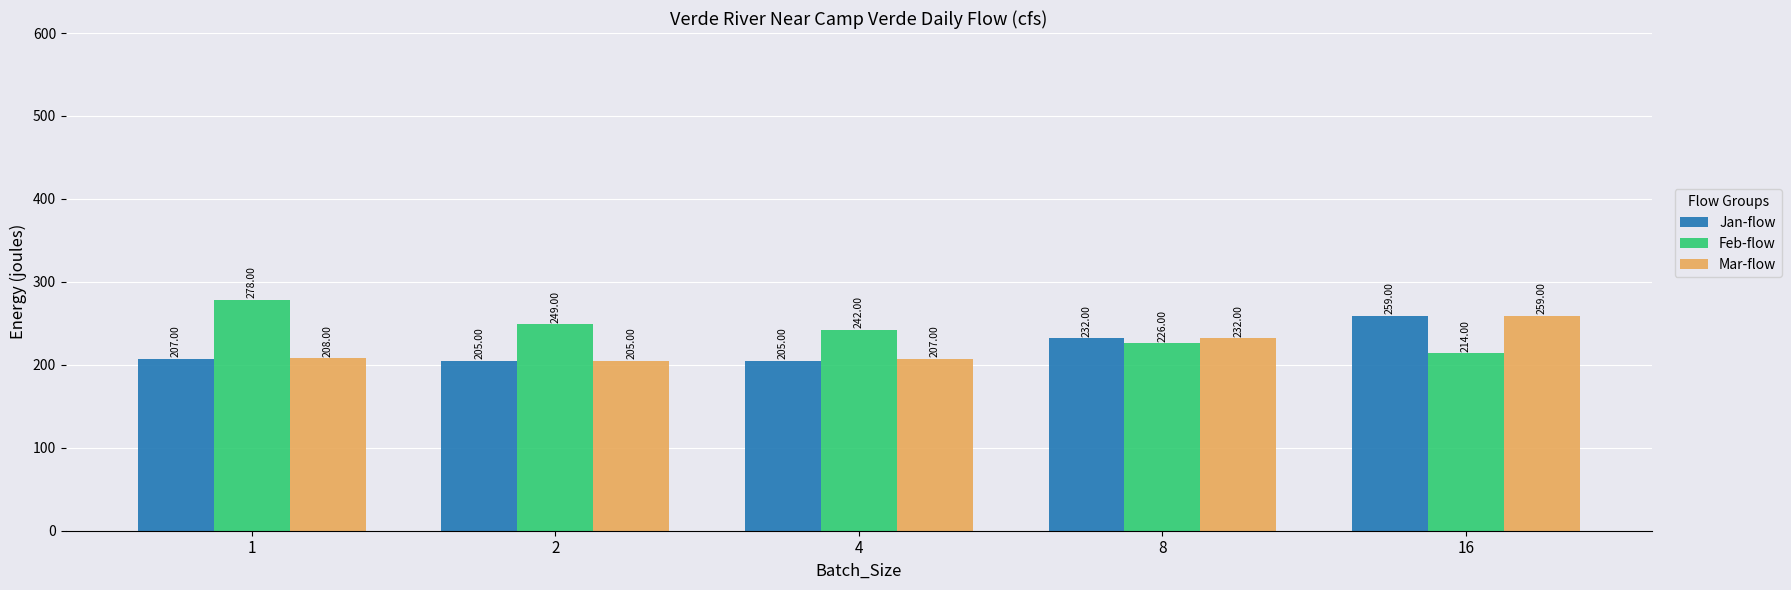

What are all the series names shown in the legend?

Jan-flow, Feb-flow, Mar-flow